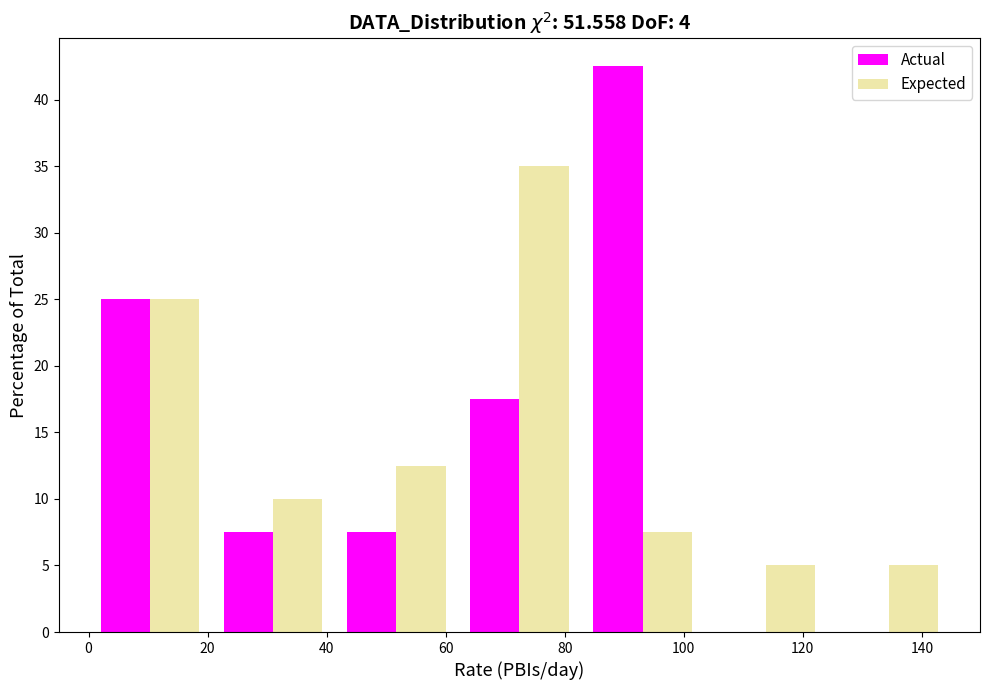

Reading left to right, list every range on the x-axis with the height of the bar of each series over it. Neither the bar edges nor the heights are printed on the chart, so give them approximately, as read against the axes.

0 to 20: Actual=25.0	Expected=25.0
20 to 42: Actual=7.5	Expected=10.0
42 to 62: Actual=7.5	Expected=12.5
62 to 82: Actual=17.5	Expected=35.0
82 to 104: Actual=42.5	Expected=7.5
104 to 124: Actual=0	Expected=5.0
124 to 144: Actual=0	Expected=5.0